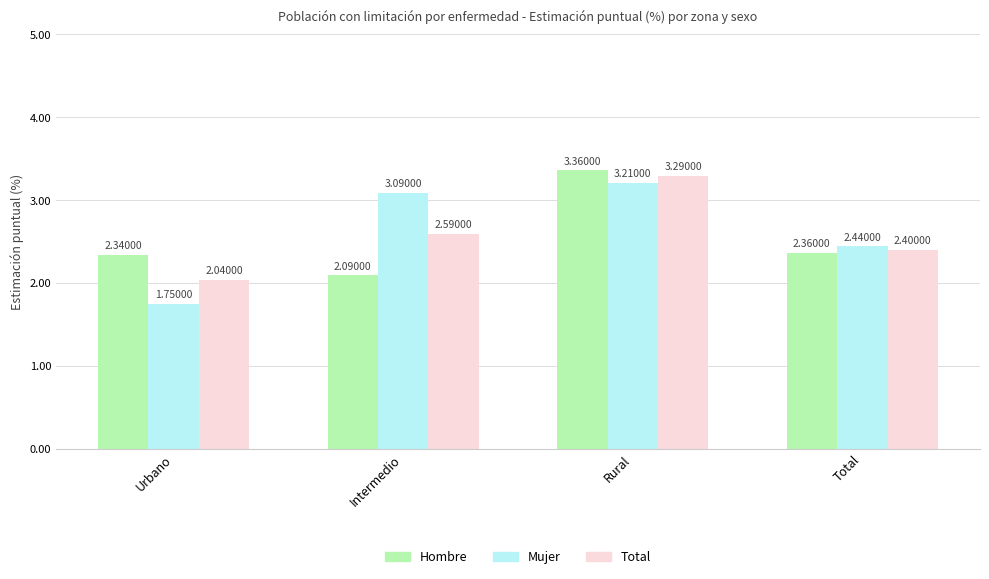

How many groups of bars are there?

4